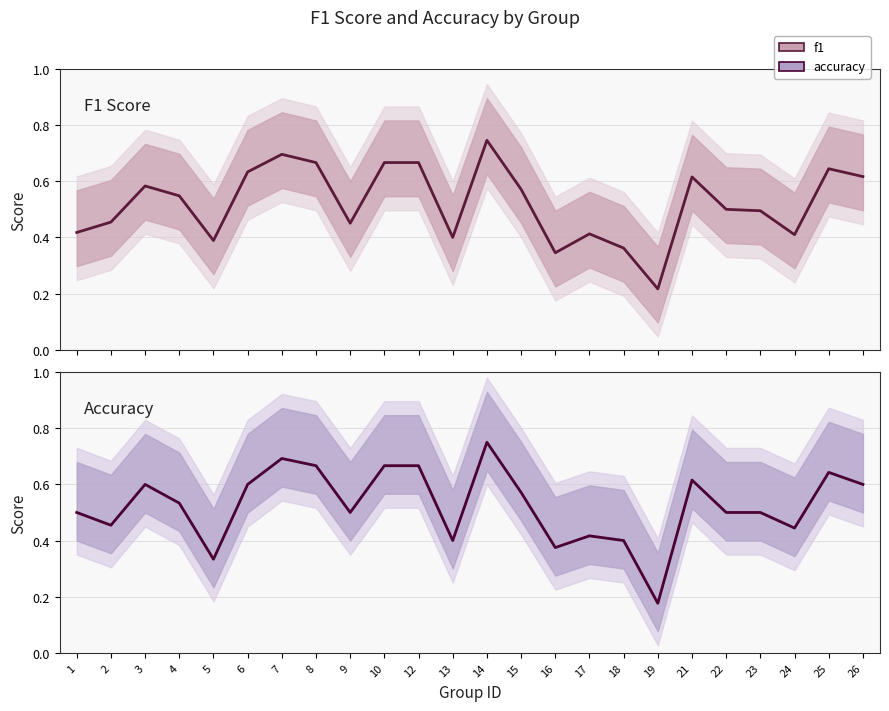

Does the chart have visible grid lines?

Yes